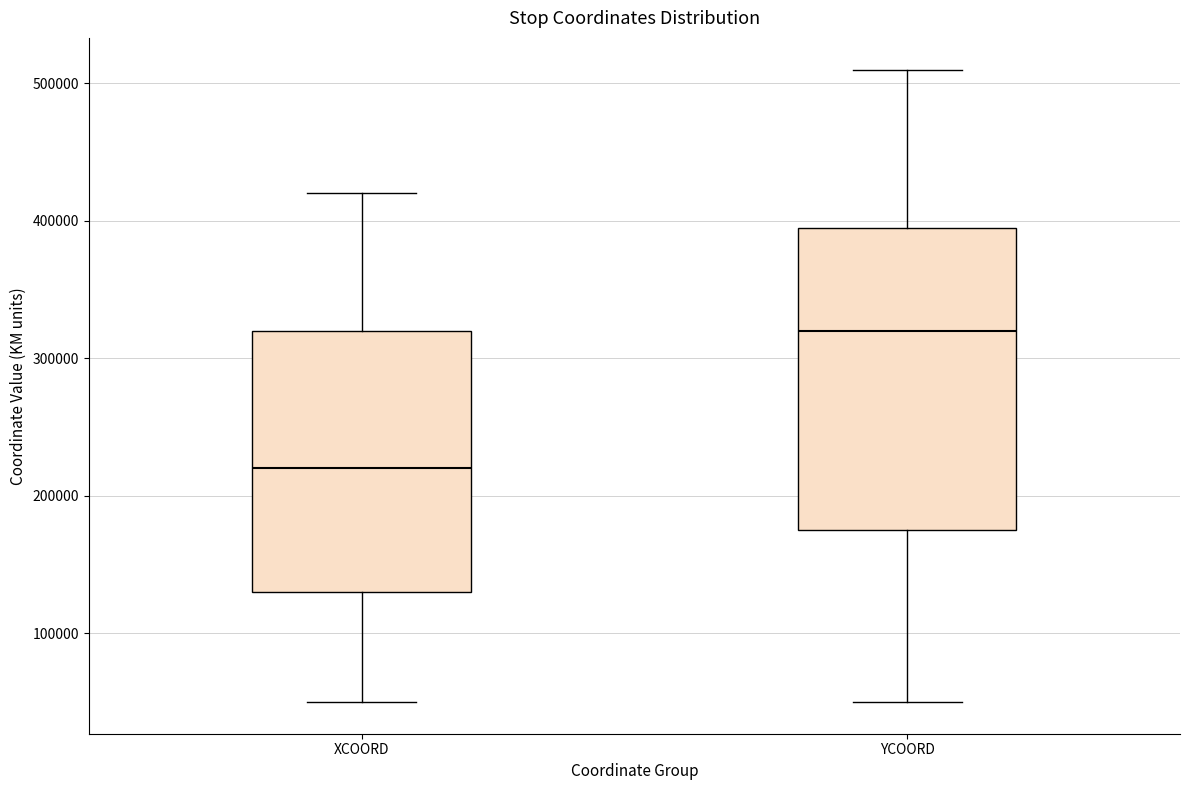

Which box is the tallest, from its lower edge to its upper edge?

YCOORD